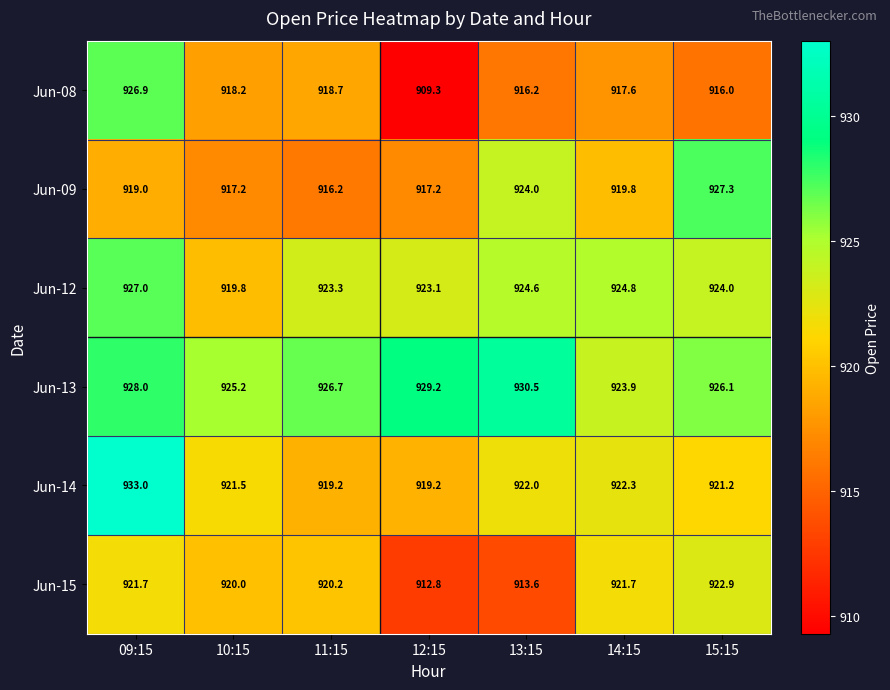

At how many categories does at least one series exceed 909?

7